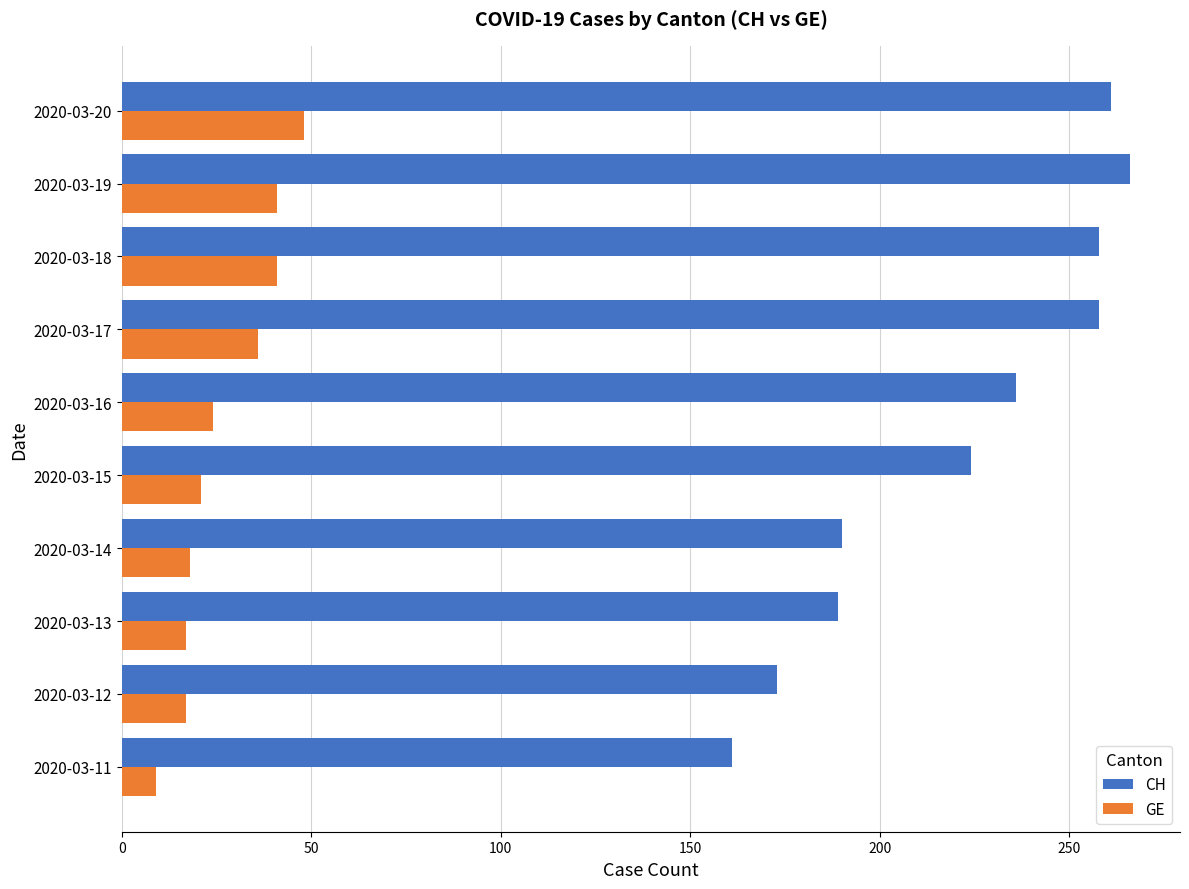

At which label does GE reach its minimum?

2020-03-11